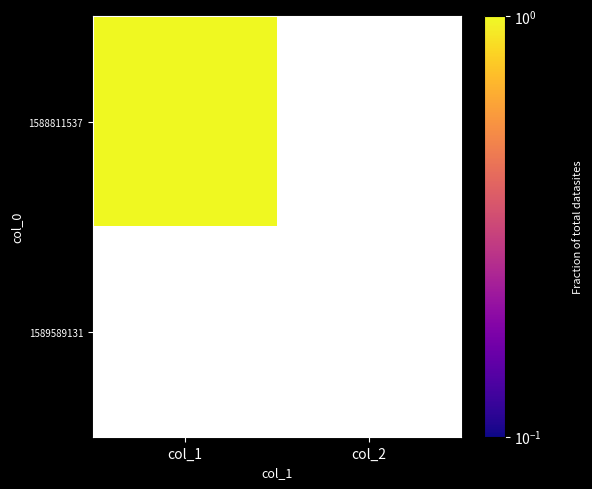

The 1588811537 series shows 0 at col_2. True or false?

True